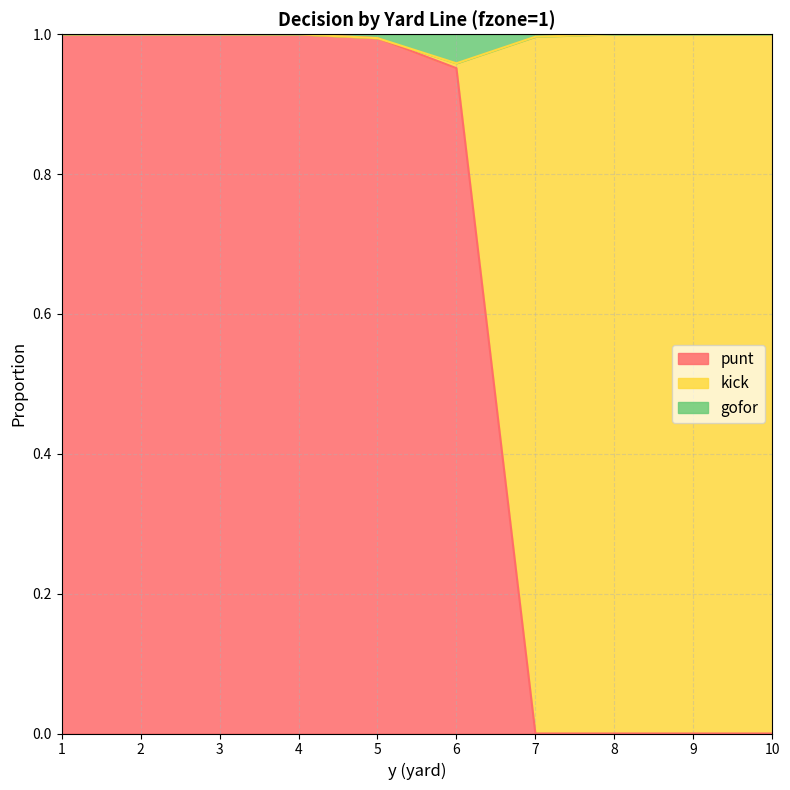

Is it true that punt equals 0.0 at 8?

True